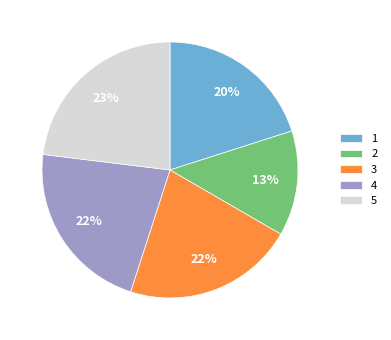

Between 2 and 3, which is larger?

3